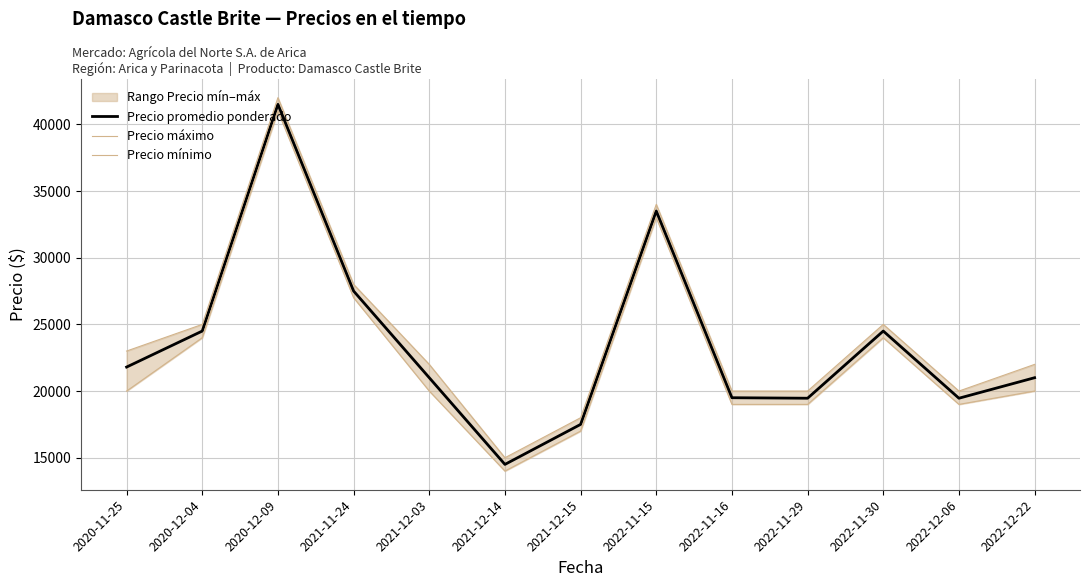

Does the chart display data point markers on the line(s)?

No